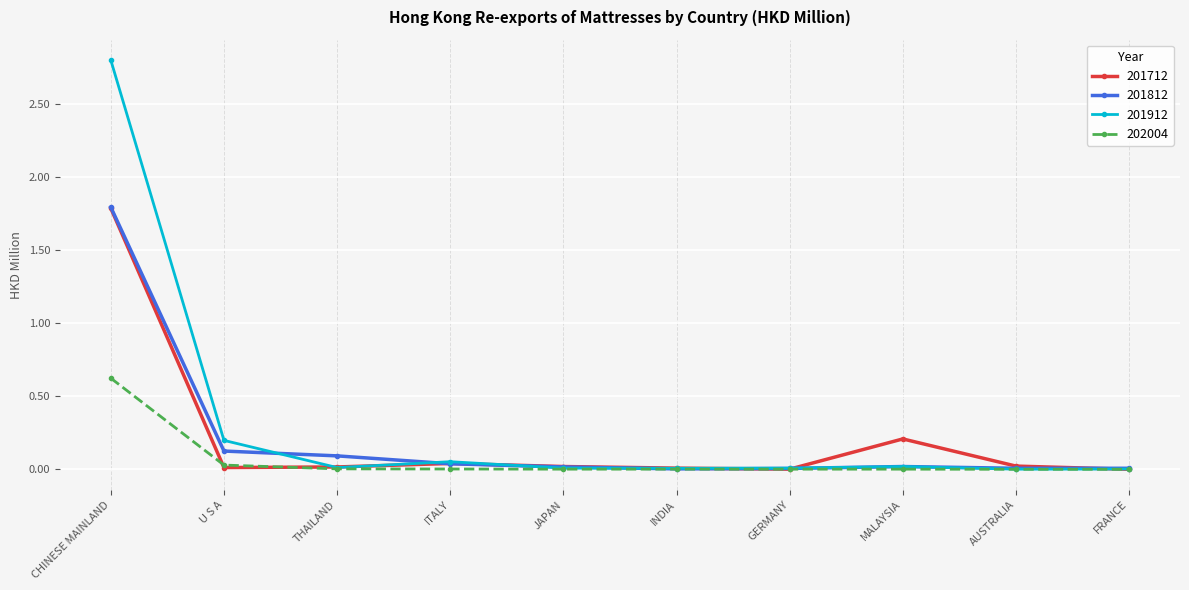

Is it true that 201912 equals 2.8 at CHINESE MAINLAND?

True